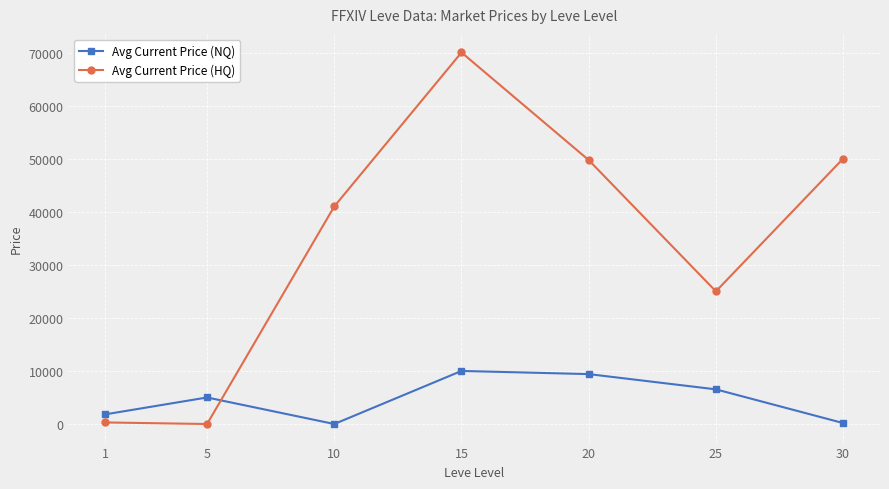

Which series changed the most between 1 and 15?

Avg Current Price (HQ)